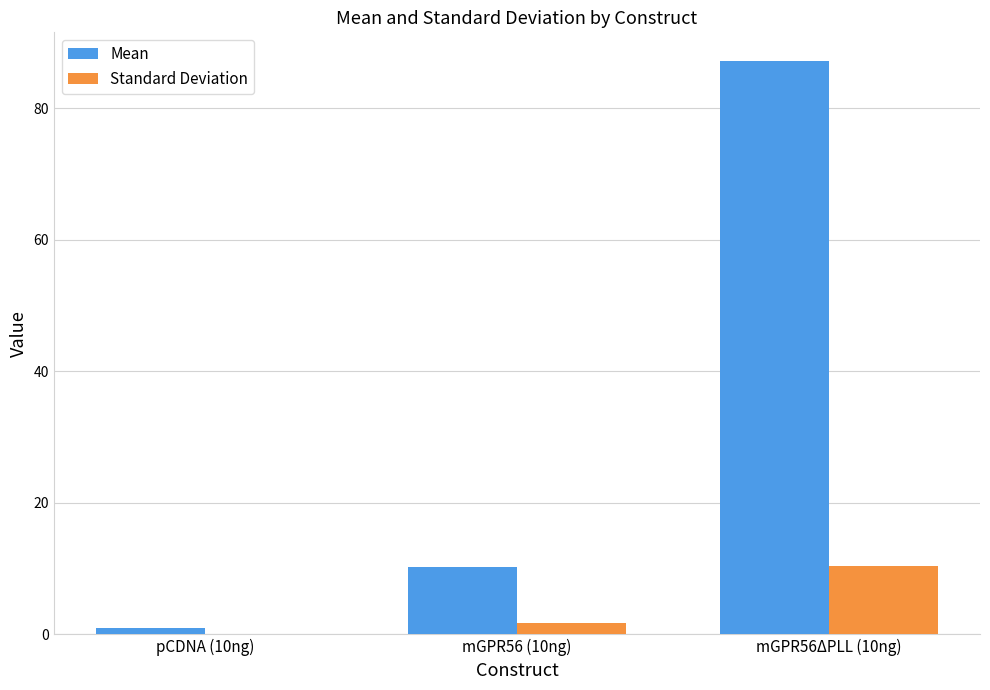

True or false: Standard Deviation has a value of 15.6 at mGPR56ΔPLL (10ng).

False